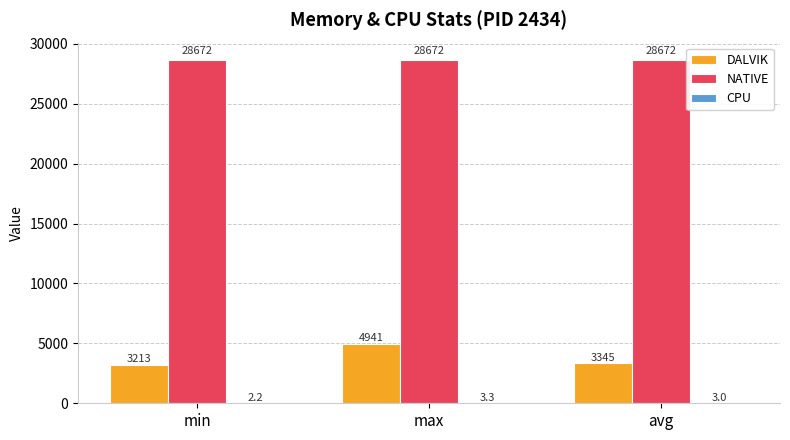

What is the sum of the NATIVE values at avg and max?

57344.0